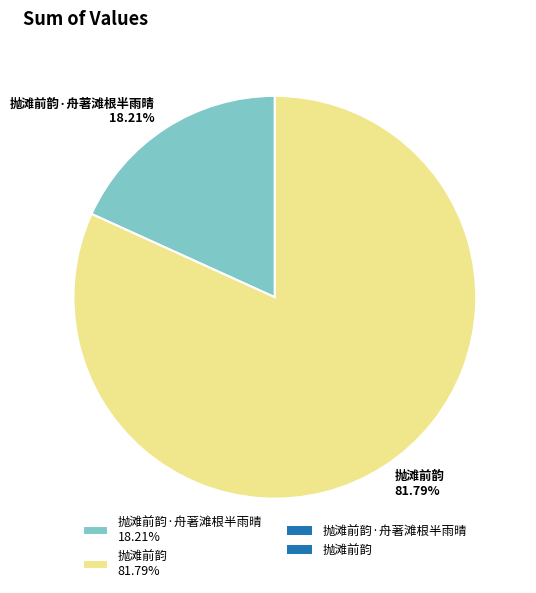

Is there a majority slice in this chart?

Yes